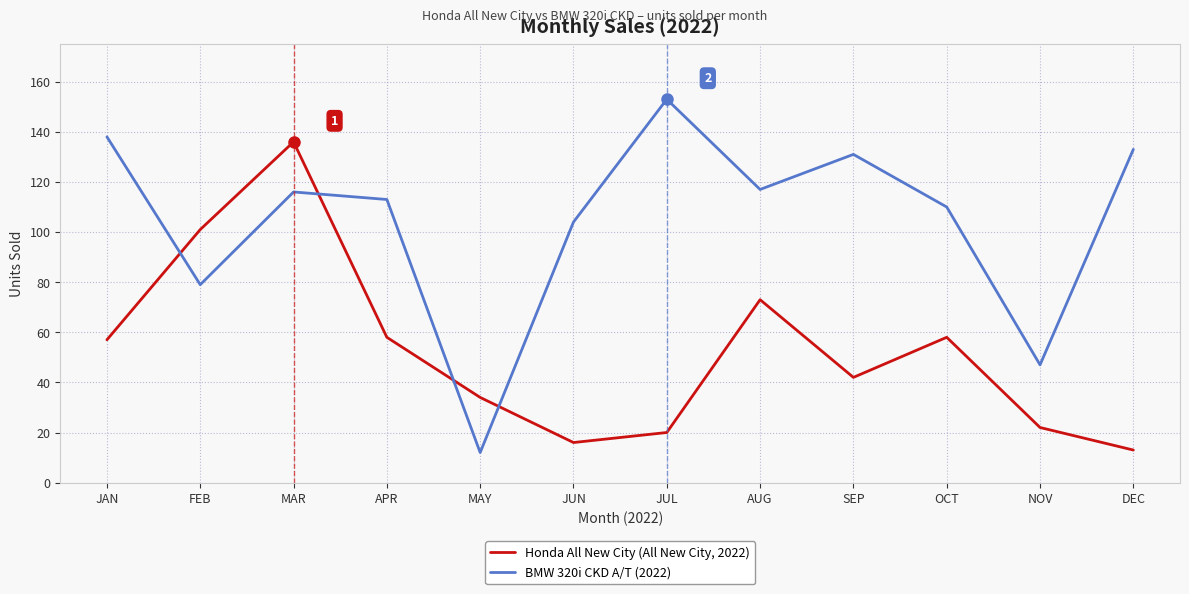

Where is Honda All New City (All New City, 2022) nearest to the value 74?

AUG